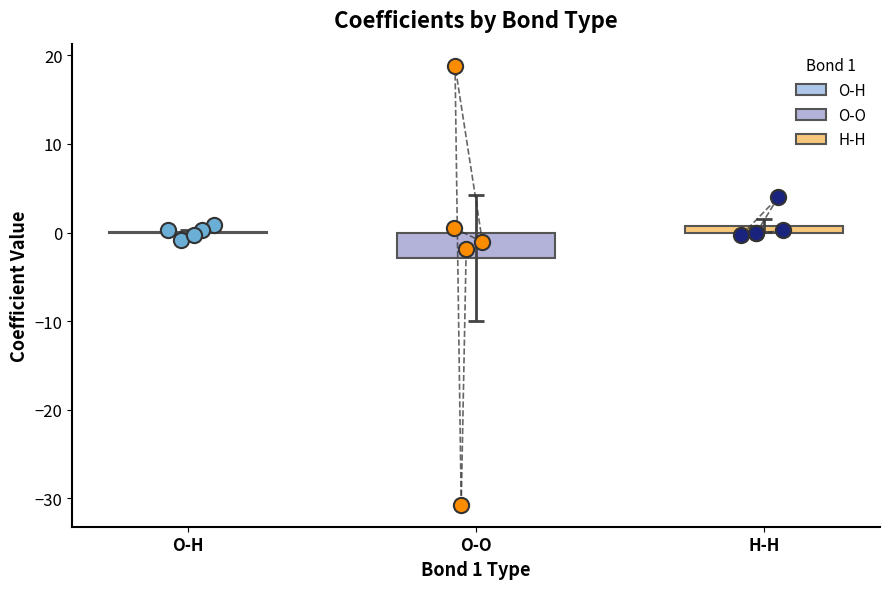

Which series contains the lowest Y value?

O-O